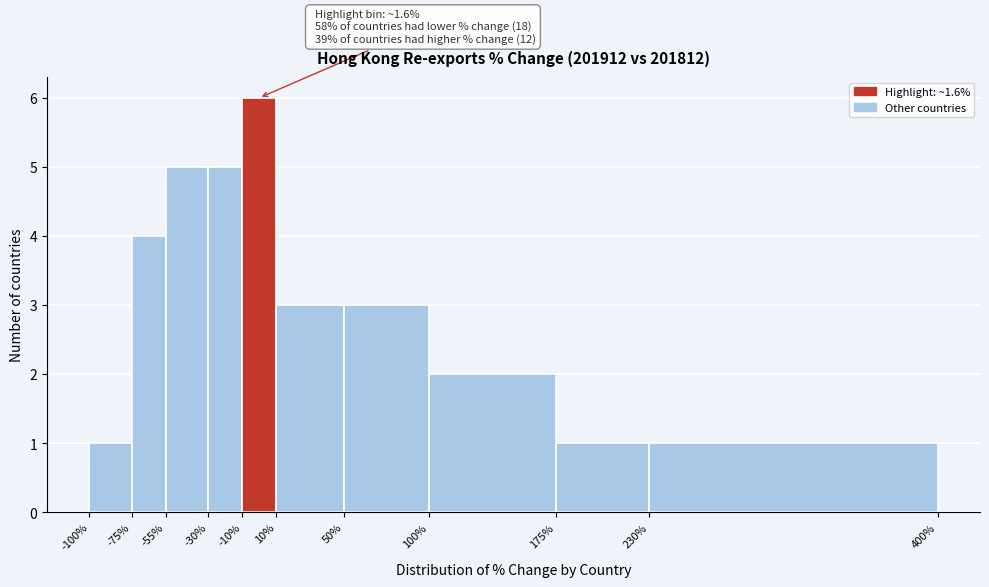

Which range on the x-axis has the tallest bar?

-10% to 10%